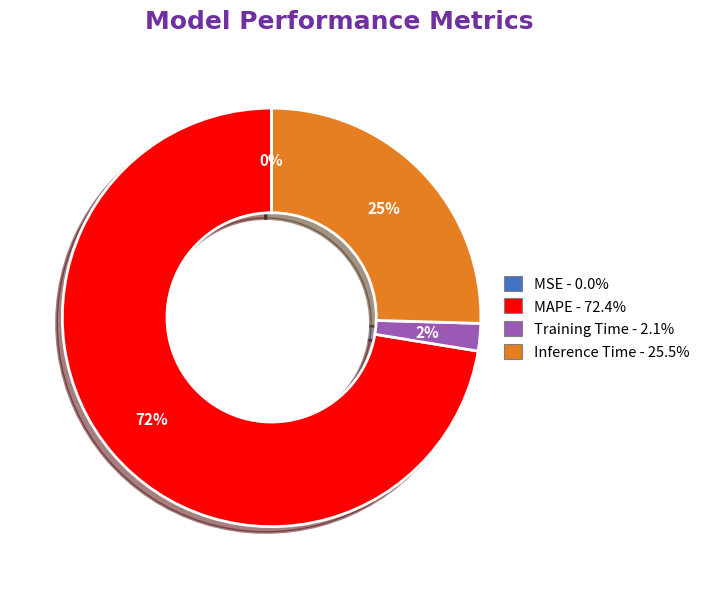

To the nearest percent, what is the average slice percentage?

25%